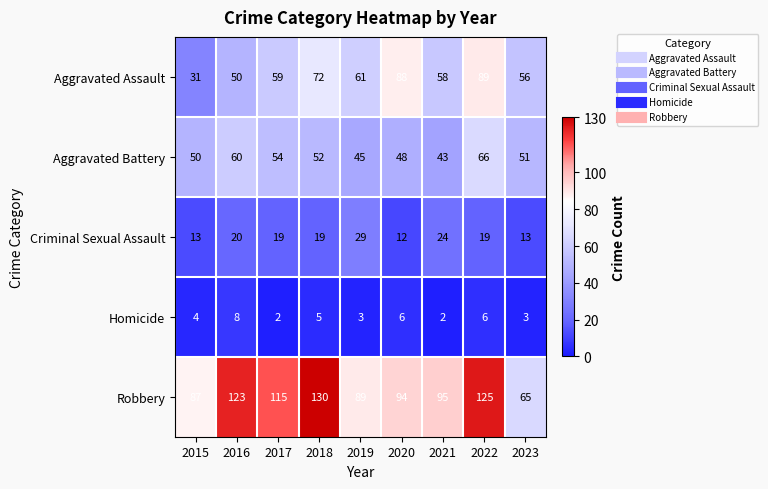

Between 2019 and 2020, which series saw the biggest shift?

Aggravated Assault